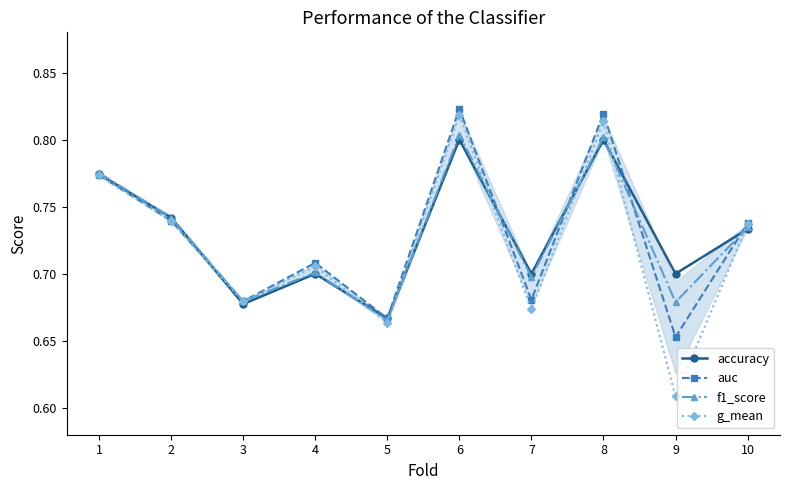

What is the total value across all series at 5?

2.7